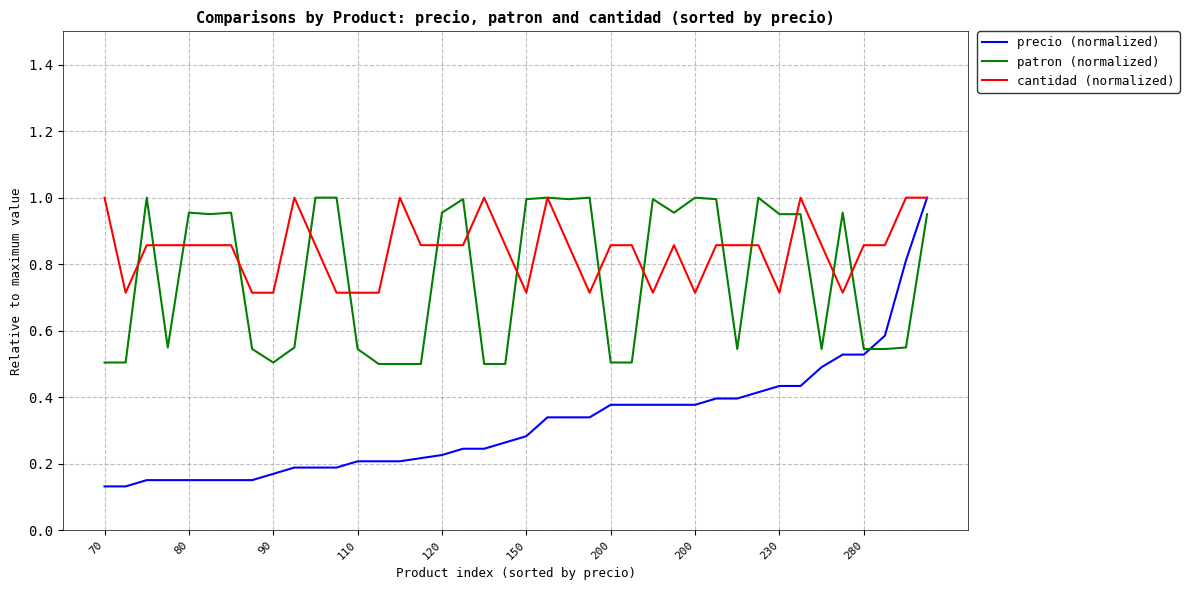

Which series has the widest spread of values?

precio (normalized)